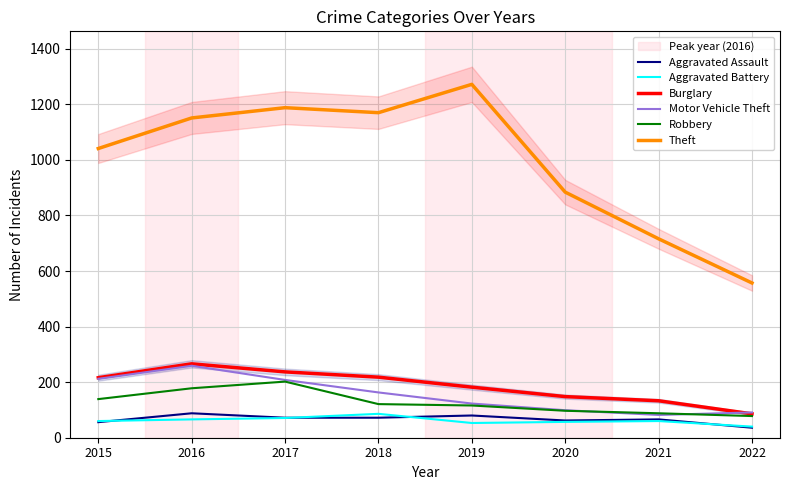

How many values in the Aggravated Battery series exceed 60?

3